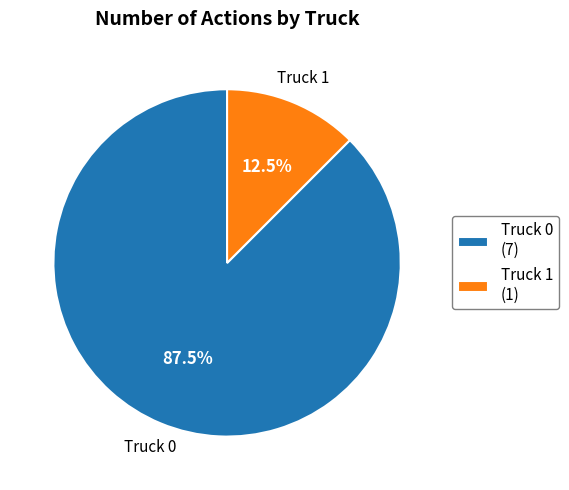

To the nearest percent, what is the combined percentage of Truck 1 and Truck 0?

100%